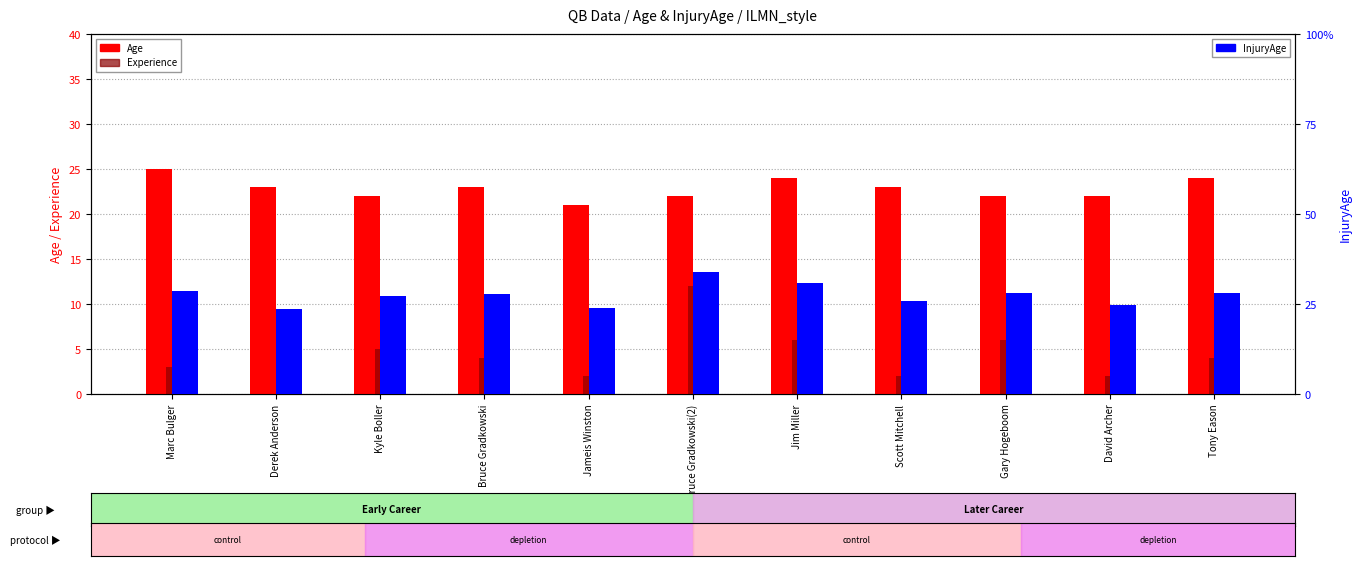

What is the highest value of the Experience series?

12.0